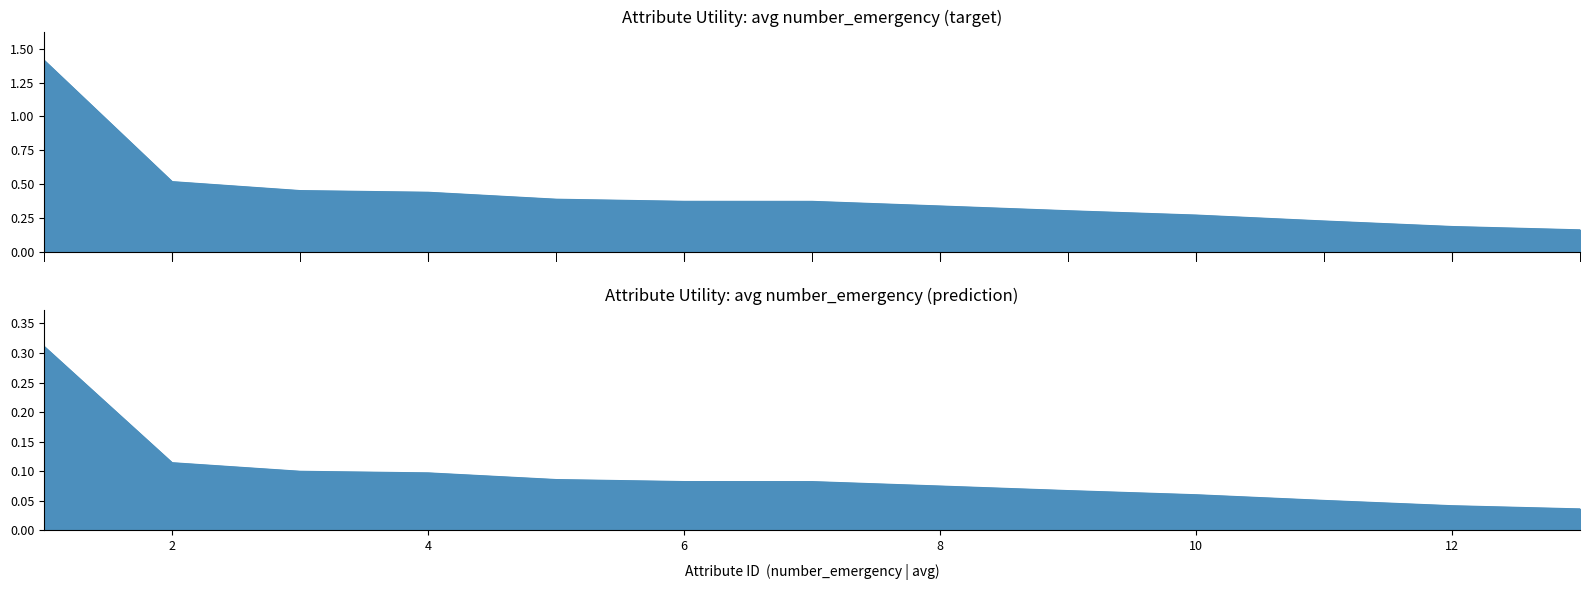

Between 2 and 13, which is larger?

2